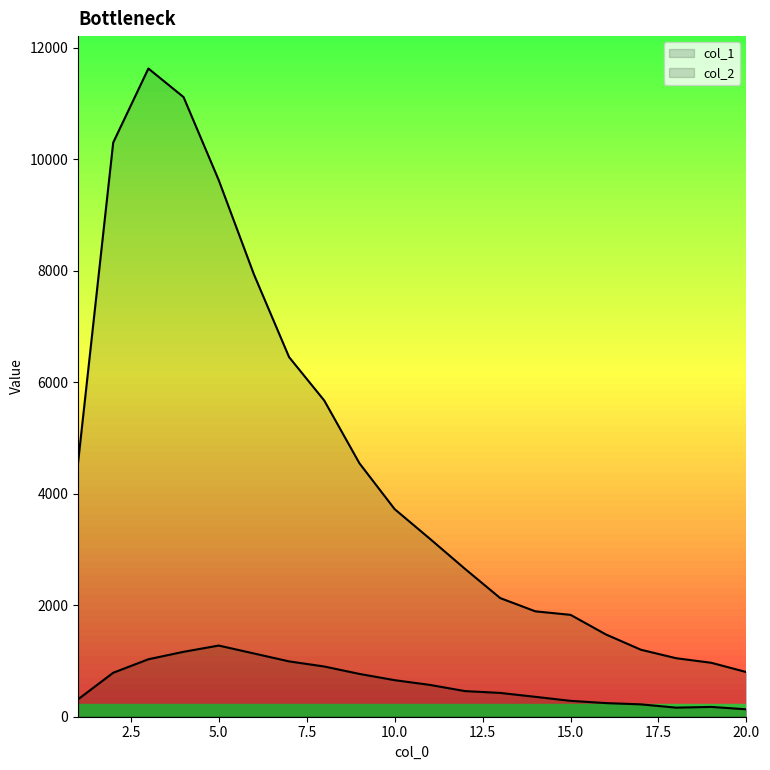

What is the difference between the maximum and minimum values in the col_2 series?

1144